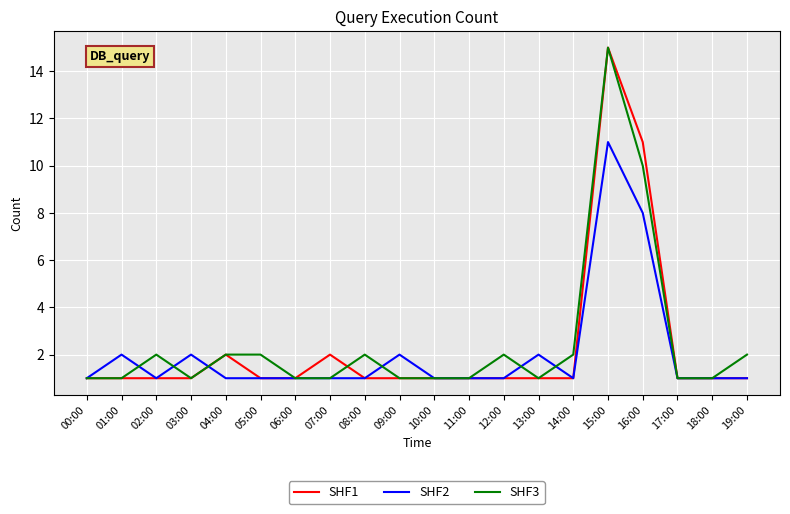

What is the difference between the second highest and minimum values in the SHF1 series?

10